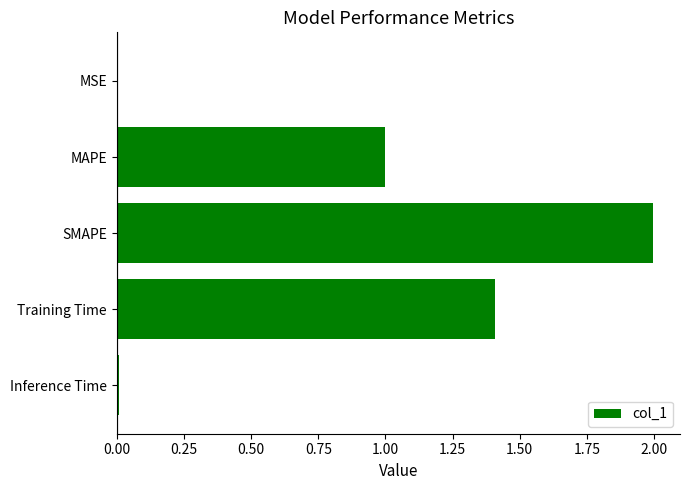

What is the sum of all values?

4.4